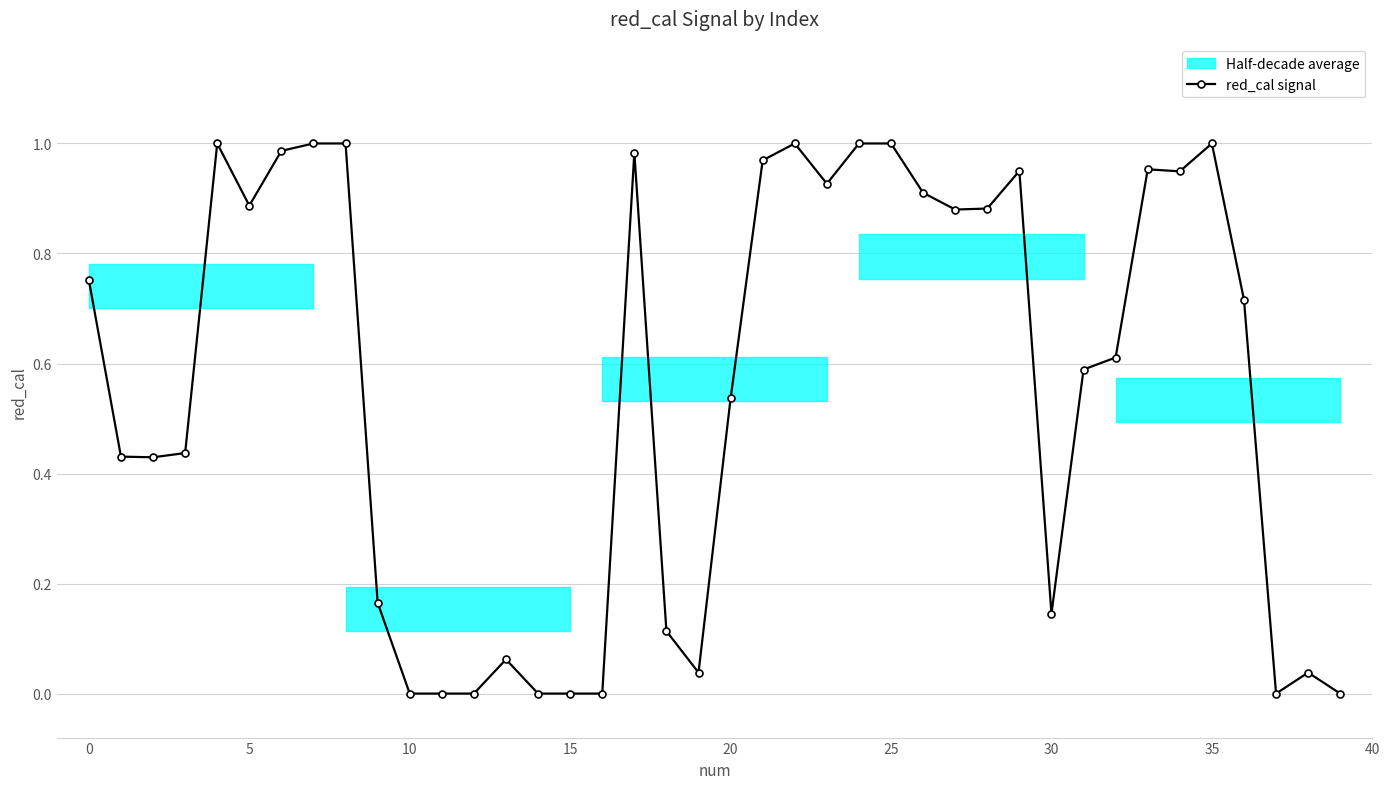

Where is the data nearest to the value 0?

10